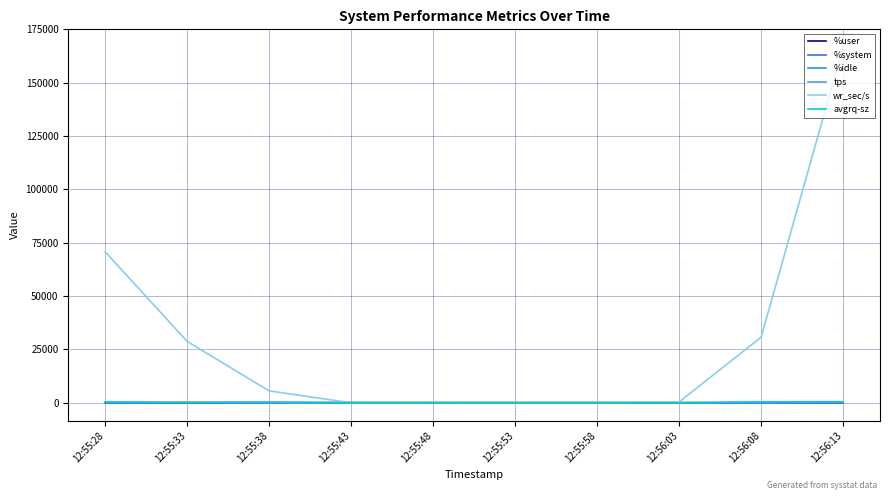

Between which two adjacent categories do %user and %idle first intersect?

12:55:33 and 12:55:38